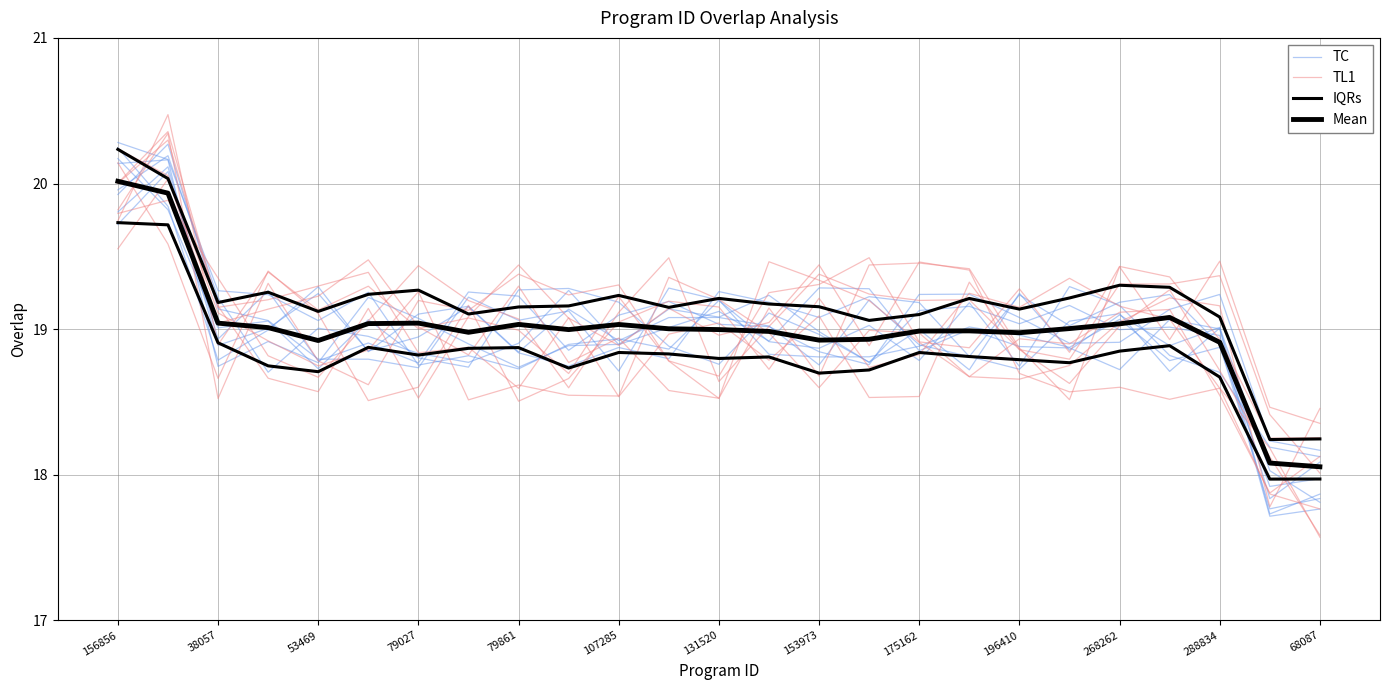

What are all the series names shown in the legend?

TC, TL1, IQRs, Mean